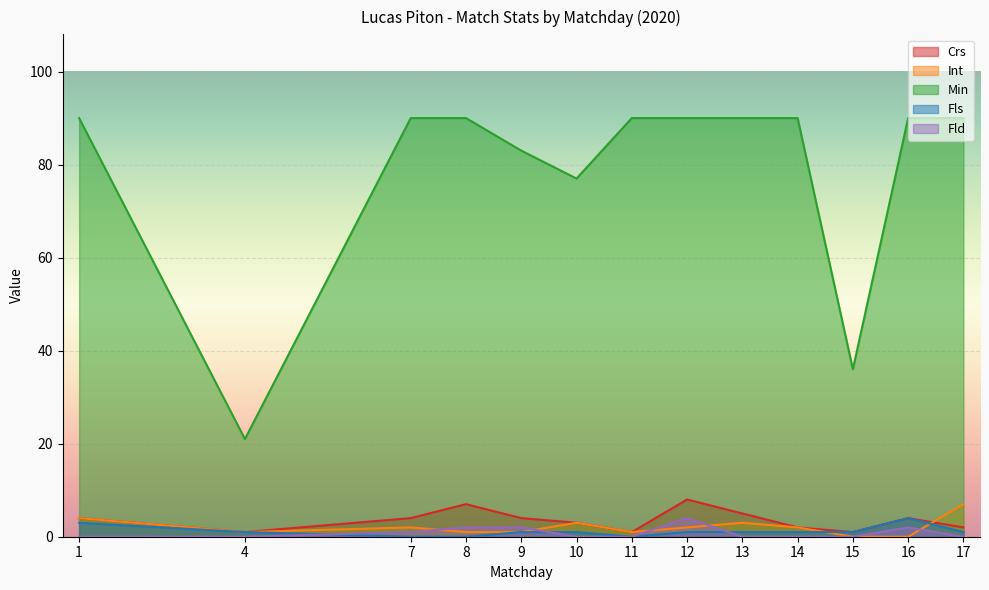

How many Fls values are between 1 and 2?

8